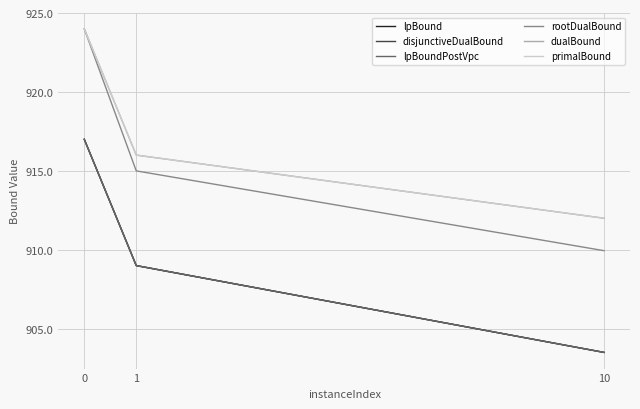

Is it true that disjunctiveDualBound equals 340.5 at 0?

False